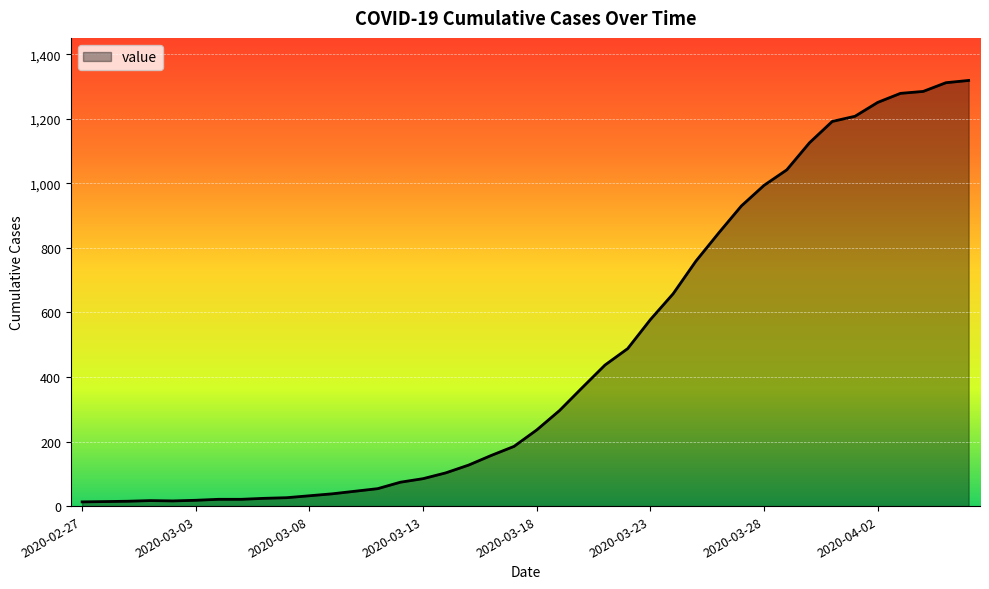

How many distinct data groups are displayed?

1